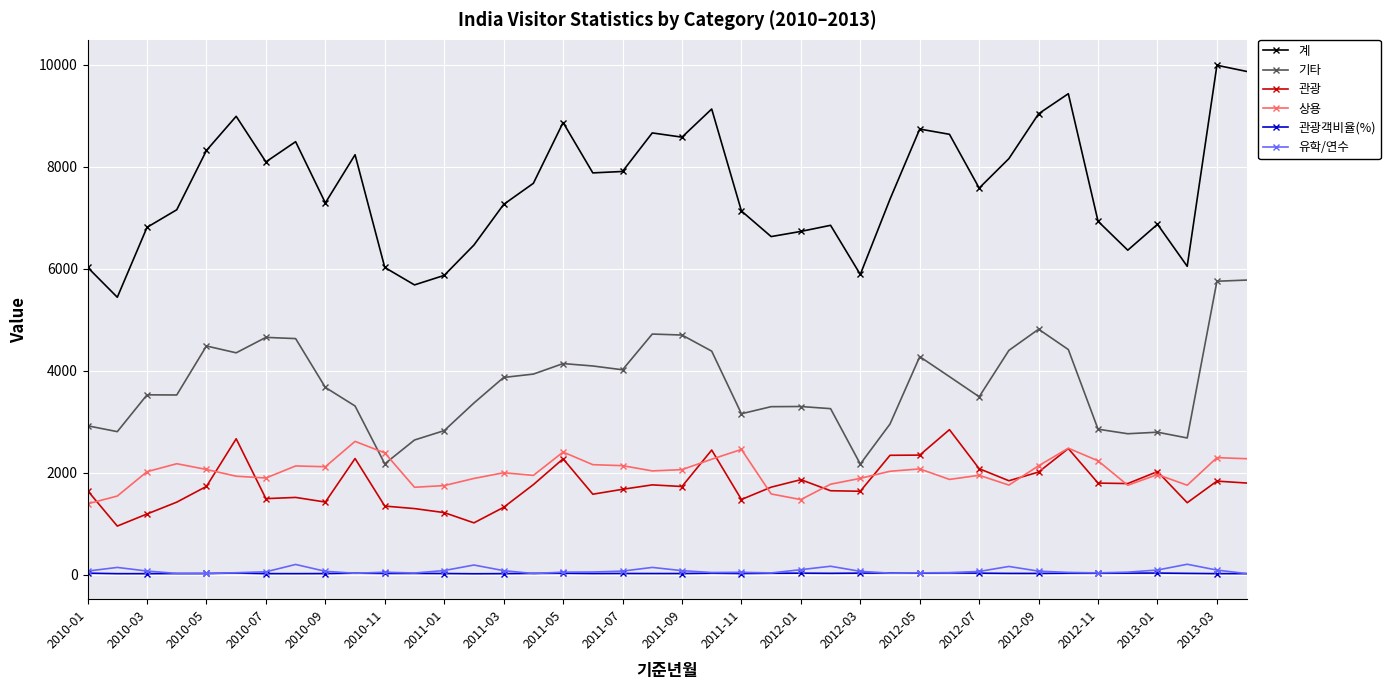

True or false: 기타 has more than 2 interior local peaks.

True